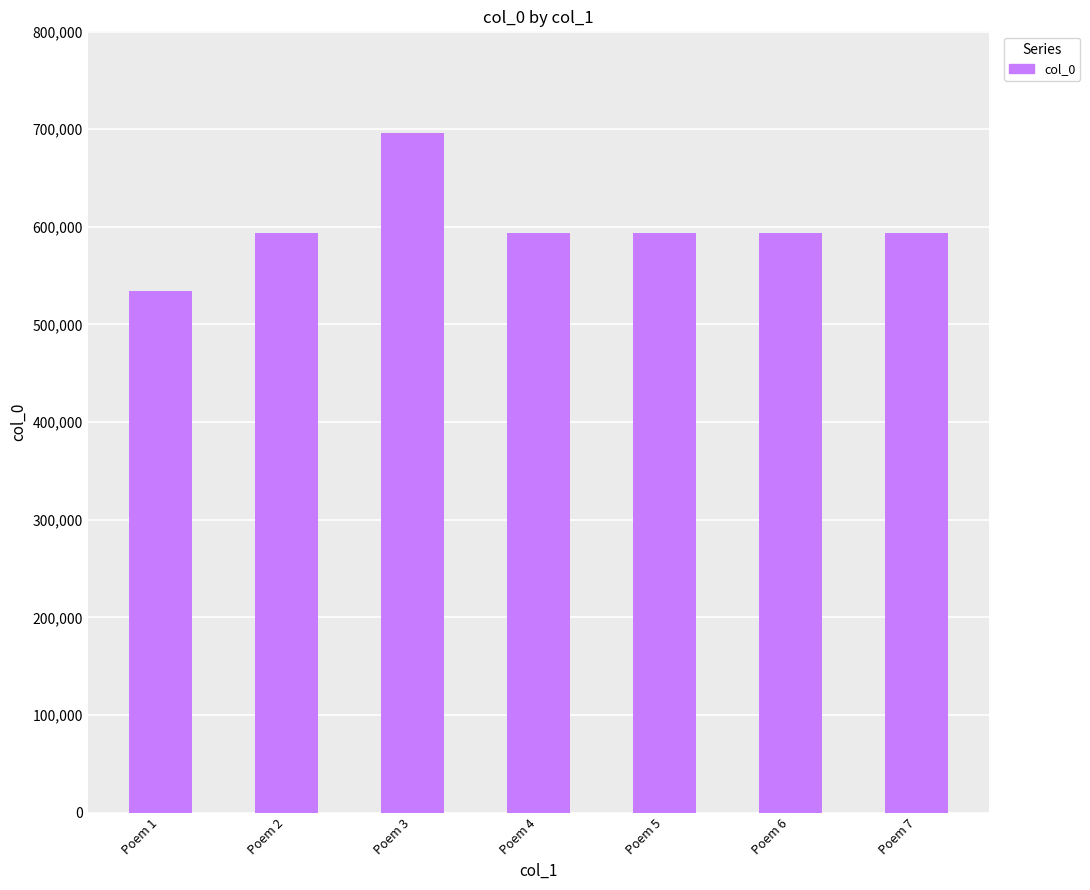

True or false: the data shows 787083 at Poem 7.

False